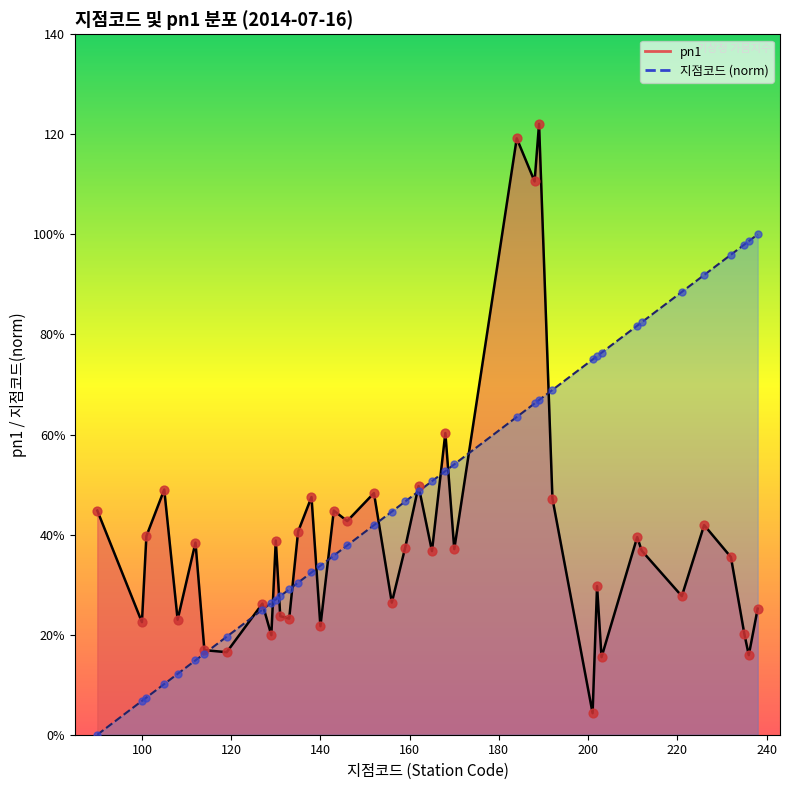

Which series has the largest Y range (max minus min)?

pn1